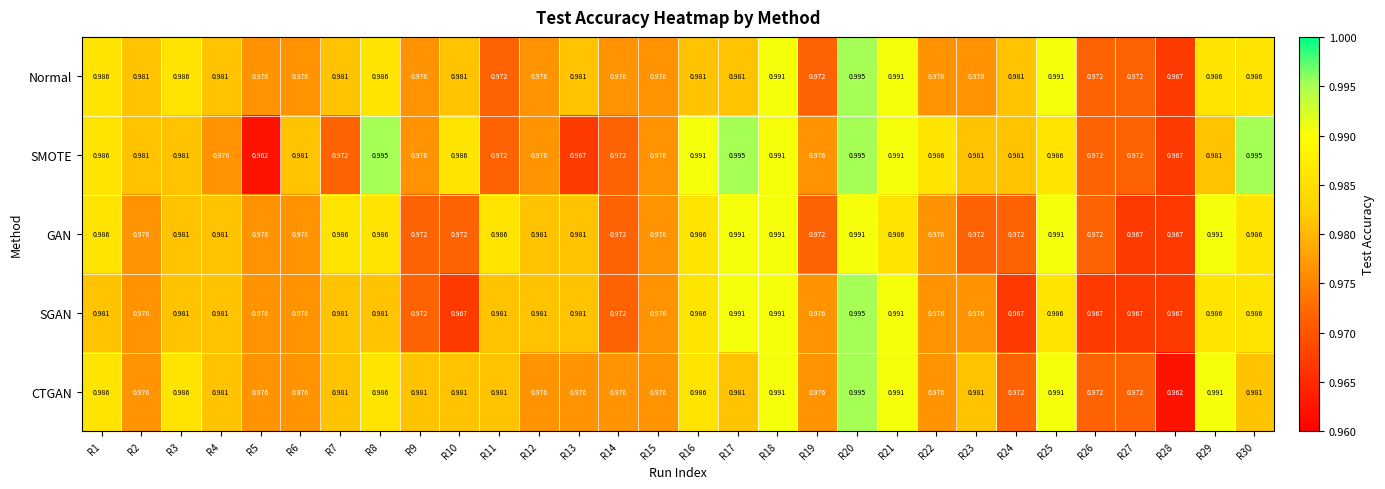

Is the value of SGAN at R1 greater than the value of CTGAN at R26?

Yes